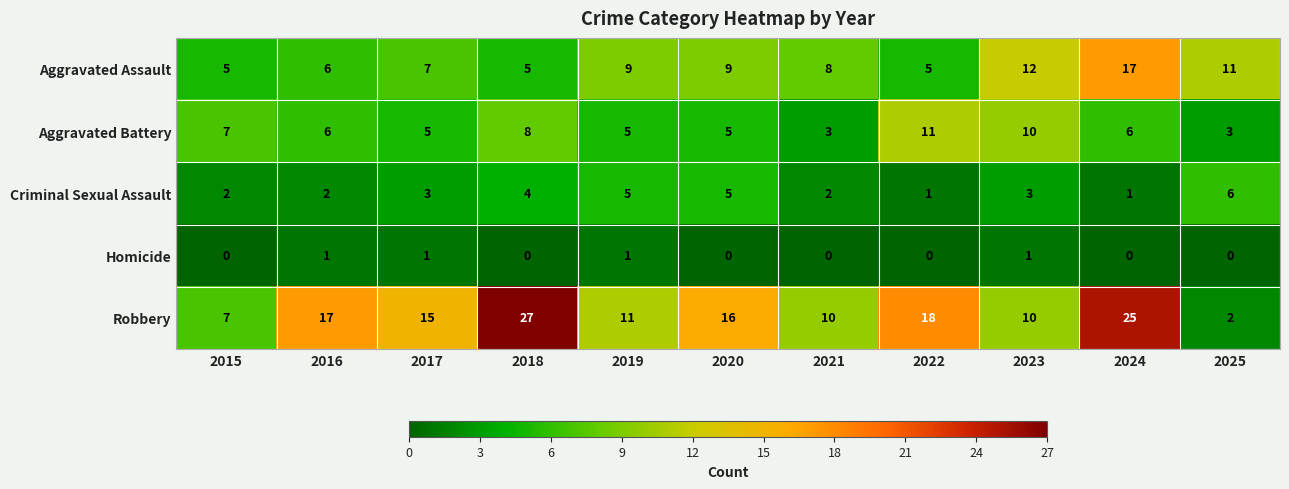

Which series has the largest total across all categories?

Robbery